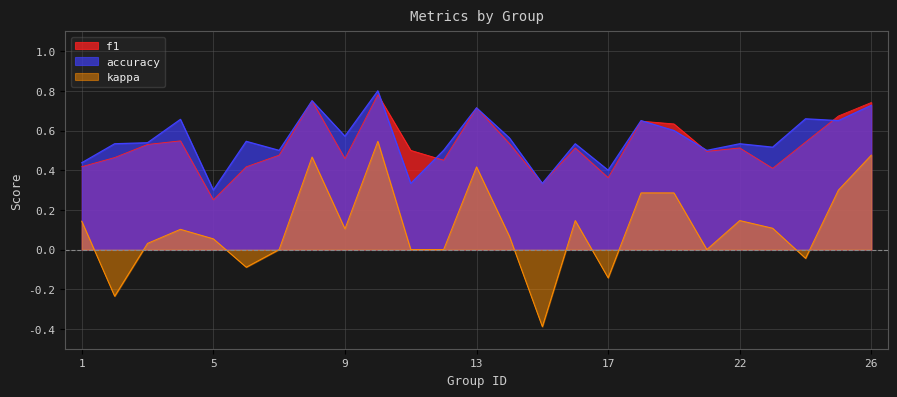

True or false: kappa and f1 intersect in this chart.

False